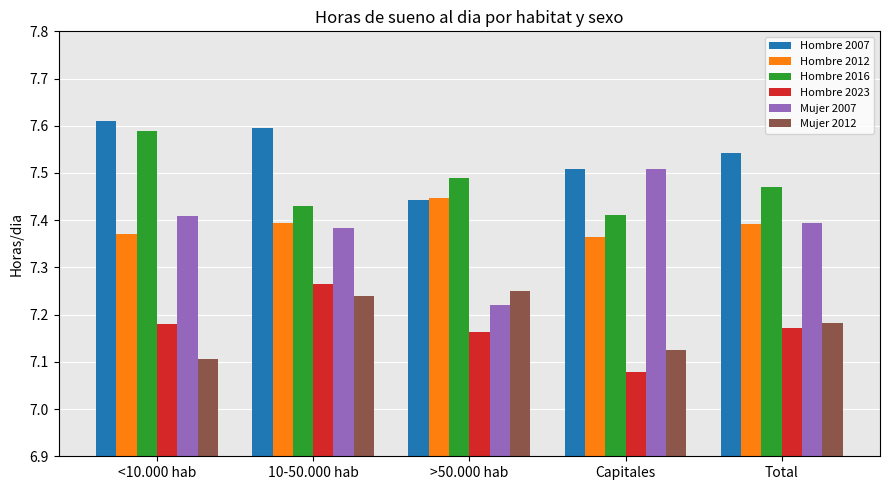

How many series are shown in this chart?

6